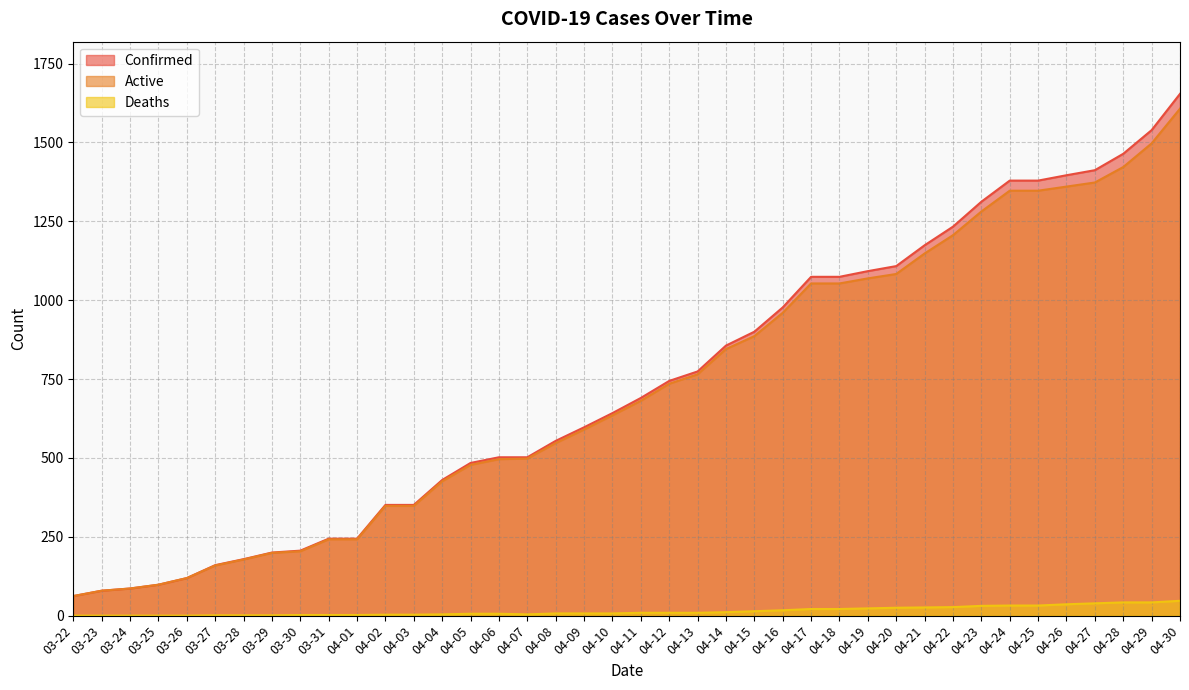

What is the value of the Active point at the 21st from the left?

681